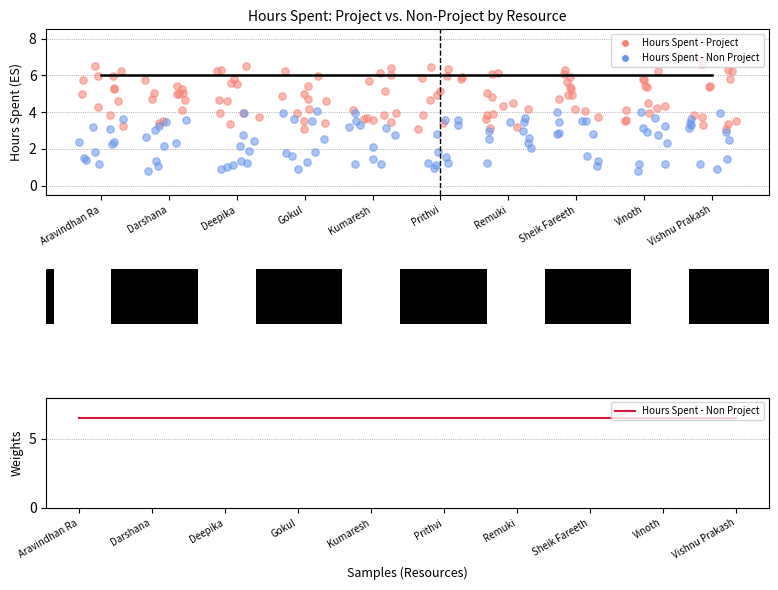

Which series has the largest total across all categories?

Hours Spent - Non Project